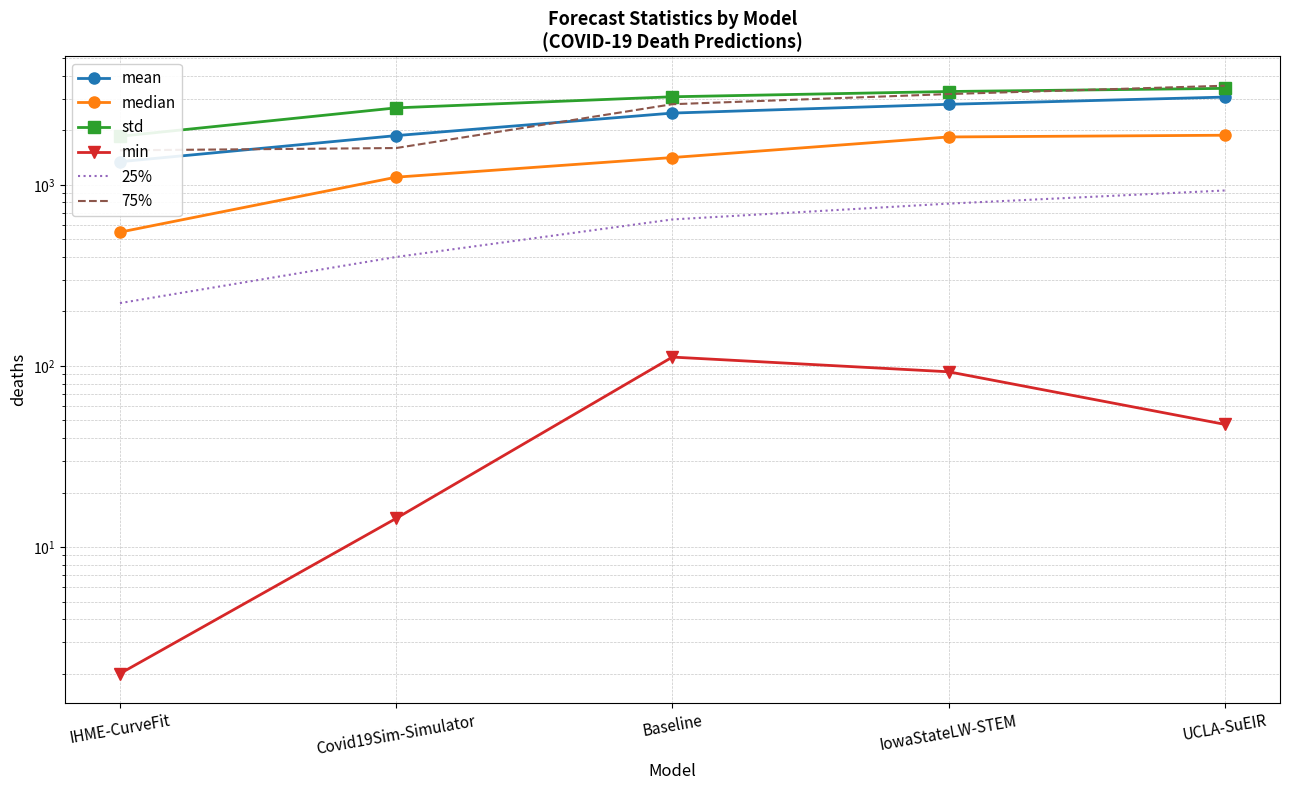

True or false: 25% and min intersect in this chart.

False